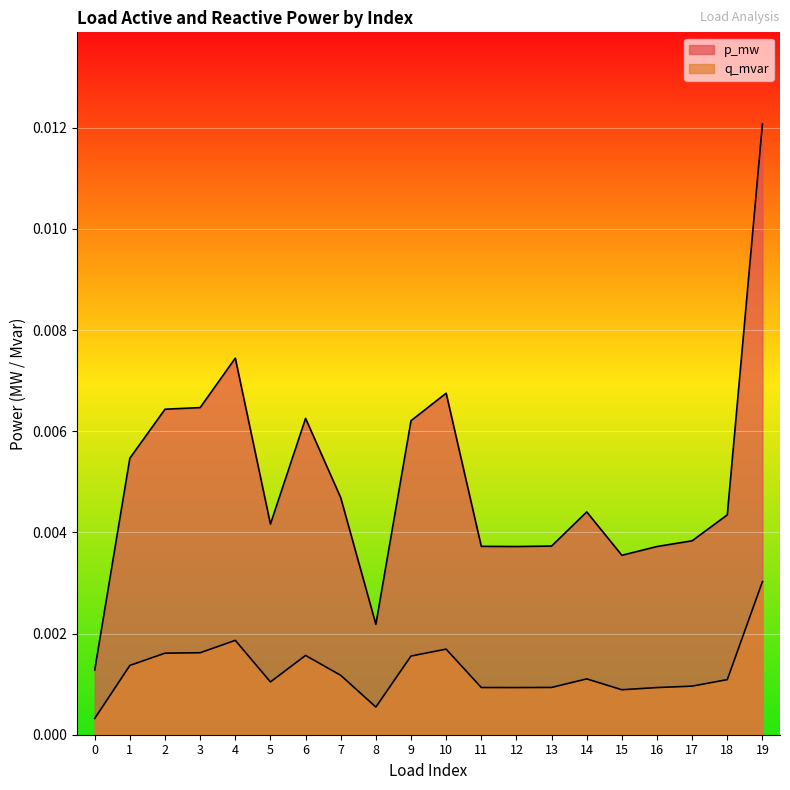

Which series has the widest spread of values?

p_mw